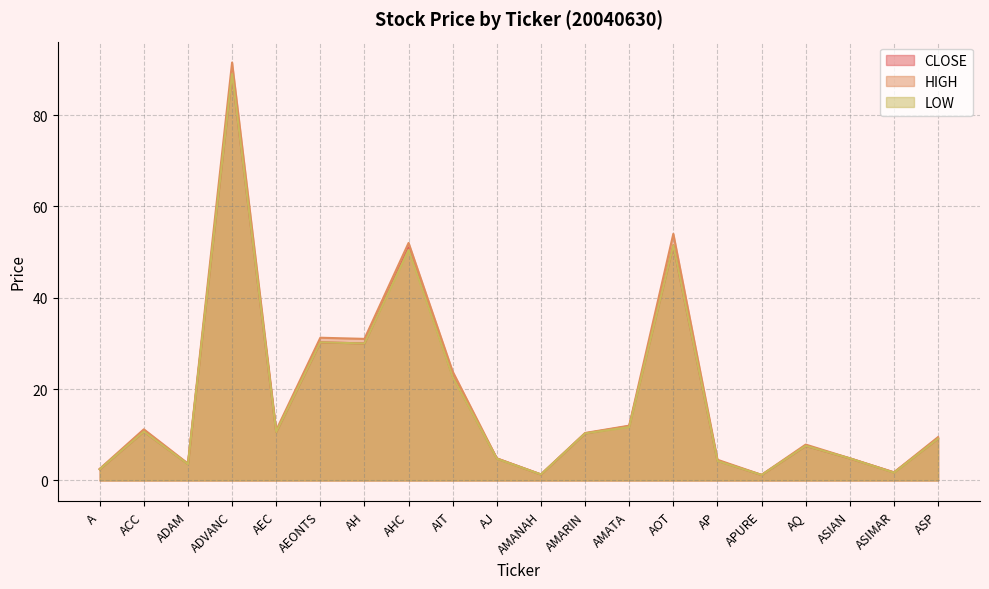

How many data points in LOW are above 10?

10